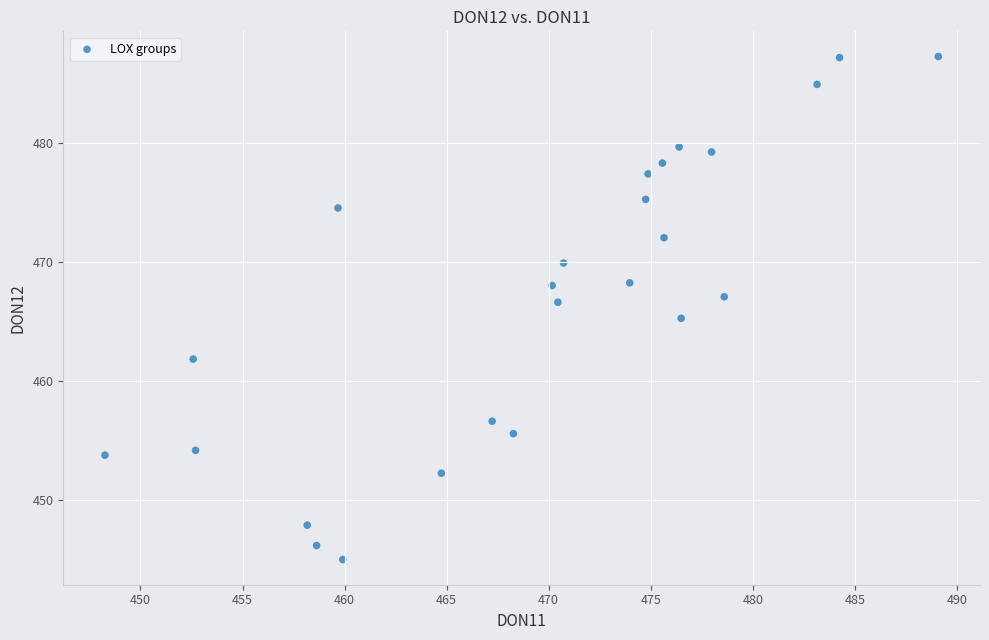

What is the range of X values (max minus min)?

40.8